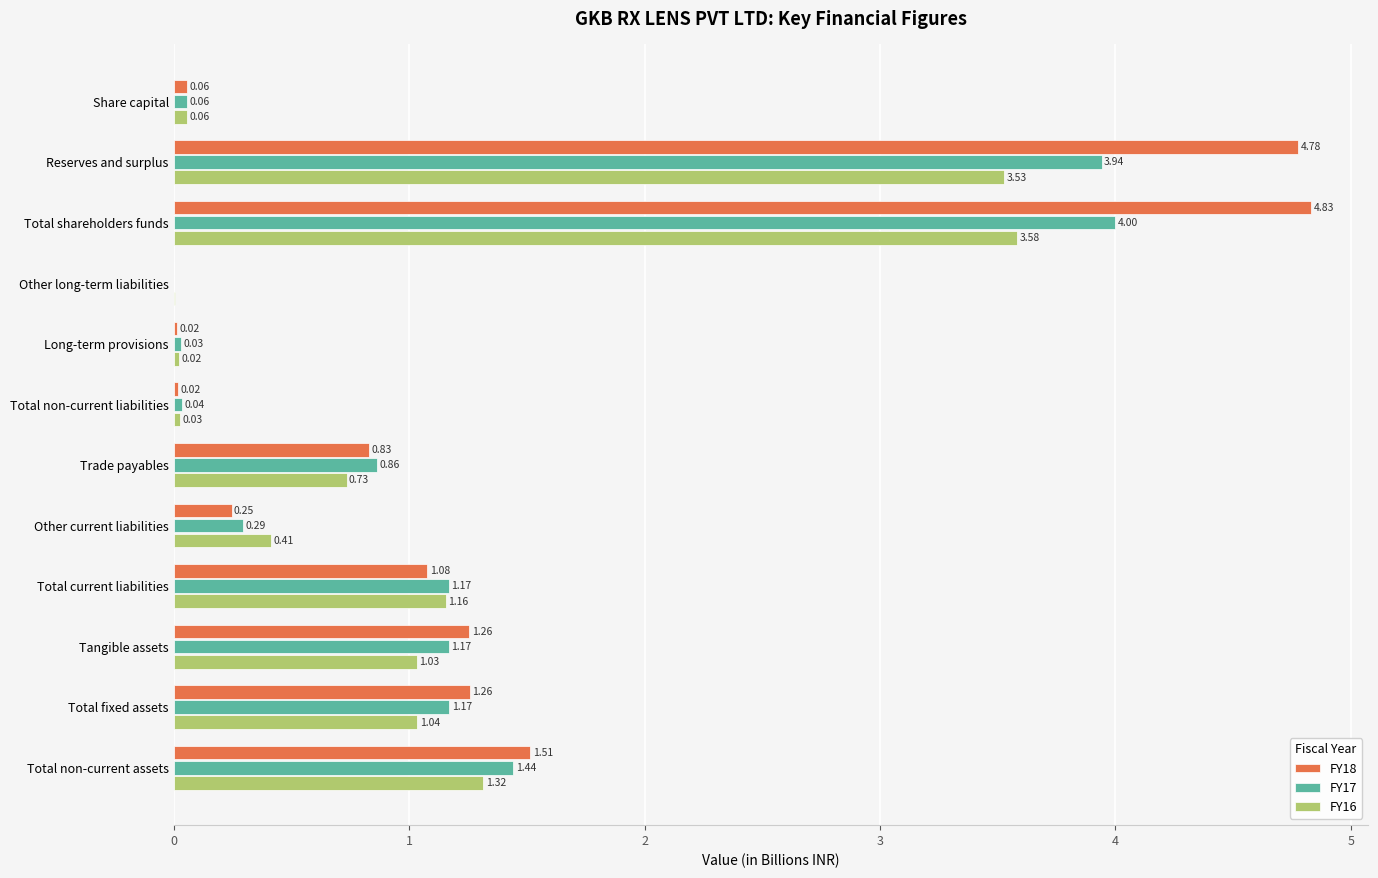

At which category is the sum across all series the highest?

Total shareholders funds